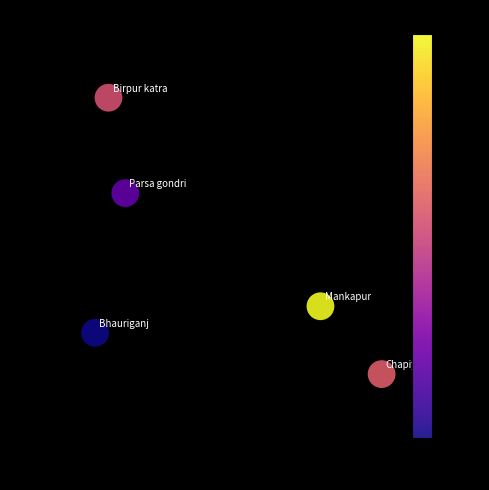

What is the range of X values (max minus min)?

0.7